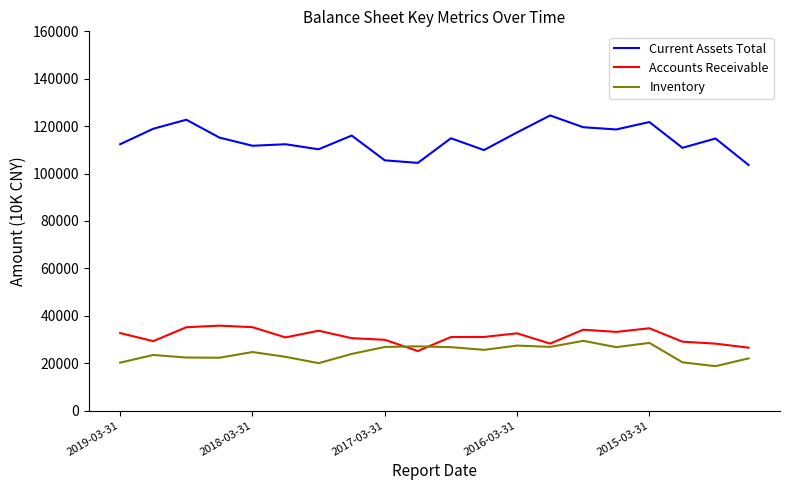

What is the minimum value shown in the chart?

18728